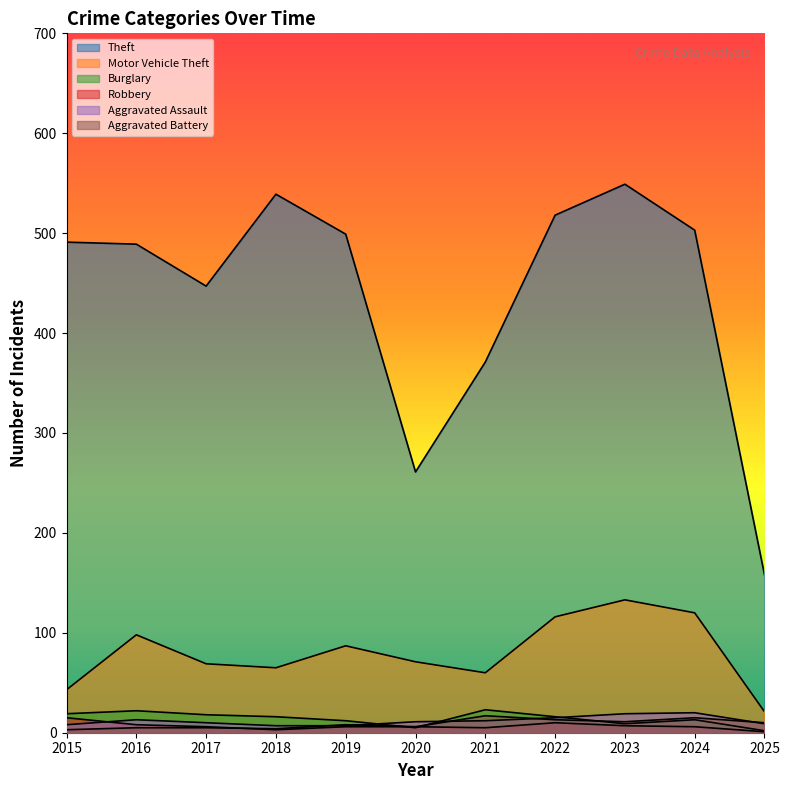

How many data points does each series have?

11